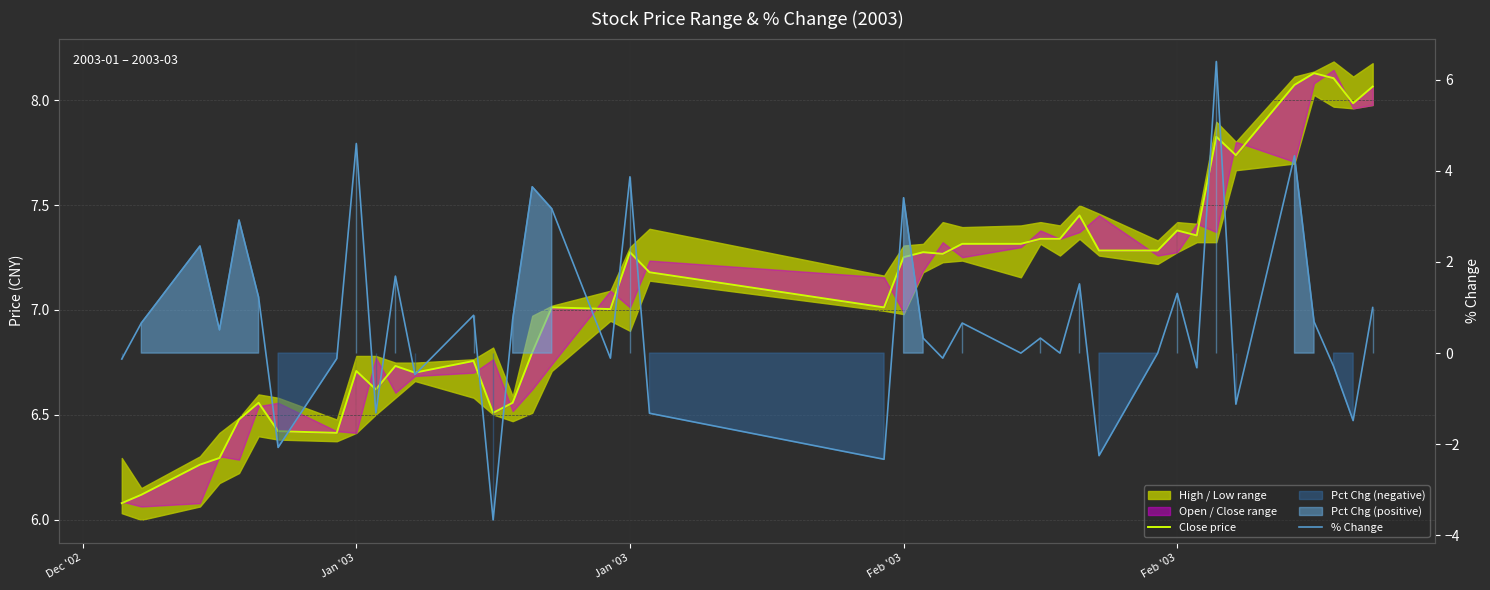

How many values in the Close price series are below 7?

16